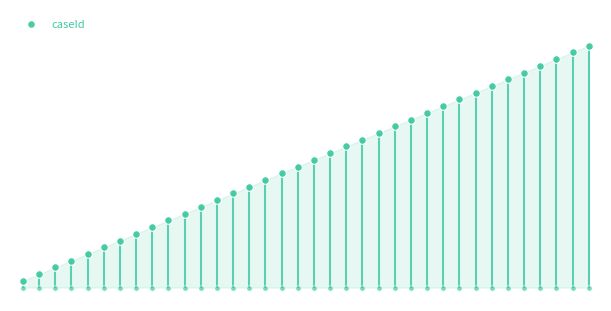

Which has a higher value, 1 or 19?

19